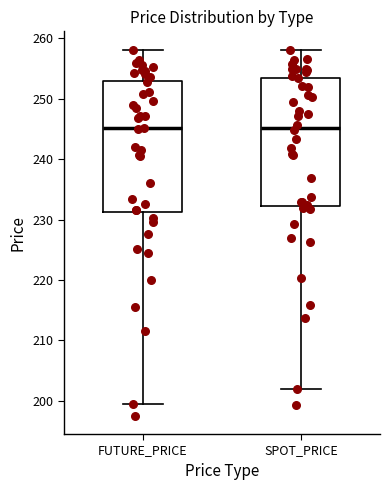

Where is the lower edge of the box for SPOT_PRICE on the y-axis? The values are not printed on the chart, so give them approximately, as read against the axis.

232